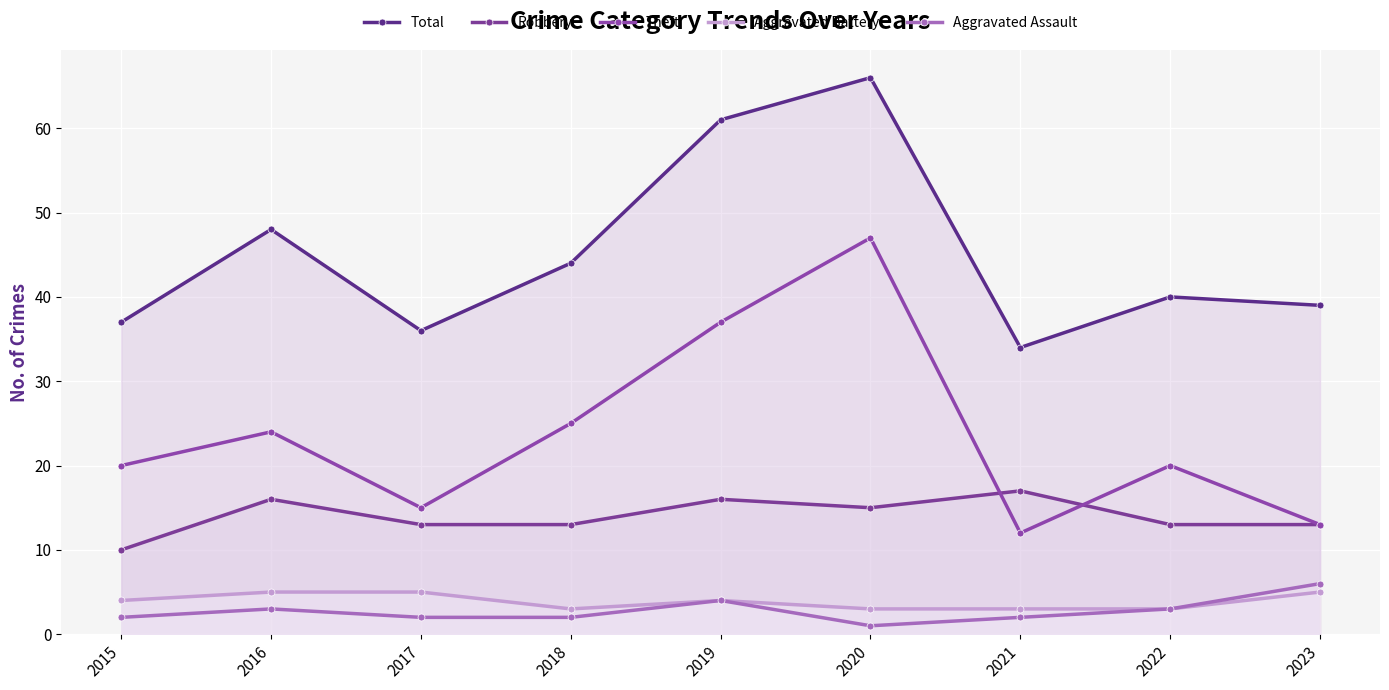

Where is the first local maximum for Robbery?

2016